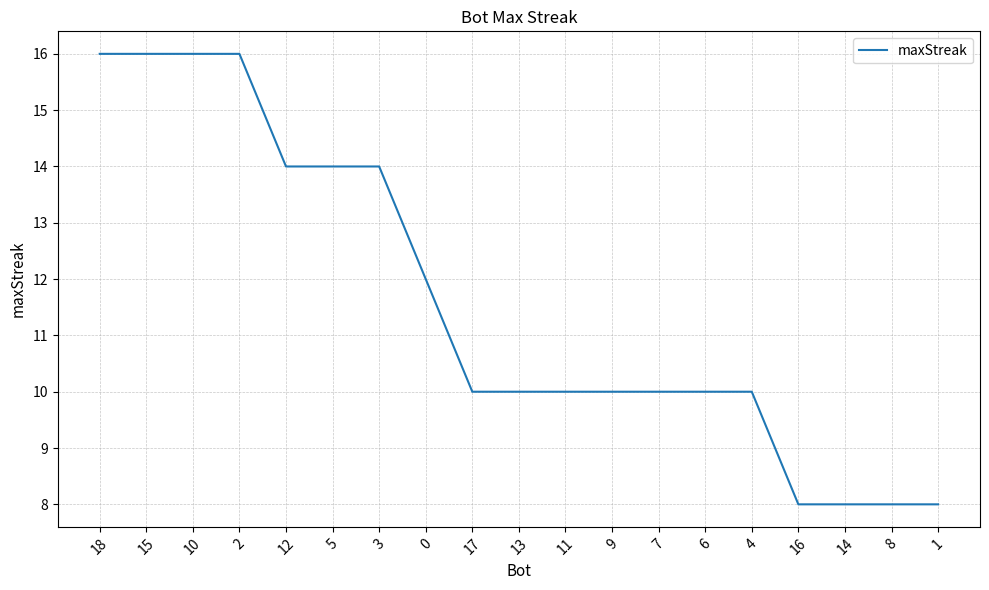

What is the change in value from 18 to 12?

-2